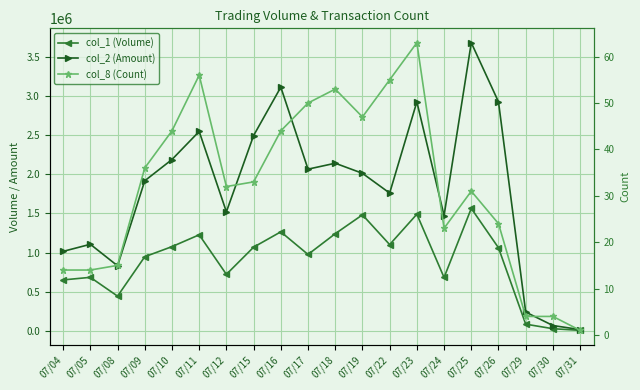

What is the difference between the second highest and second lowest values in the col_2 (Amount) series?

3043990